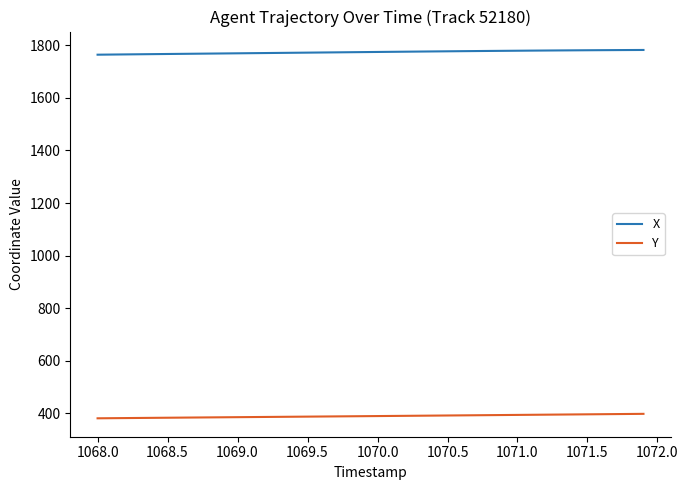

At how many categories does at least one series exceed 1198?

40